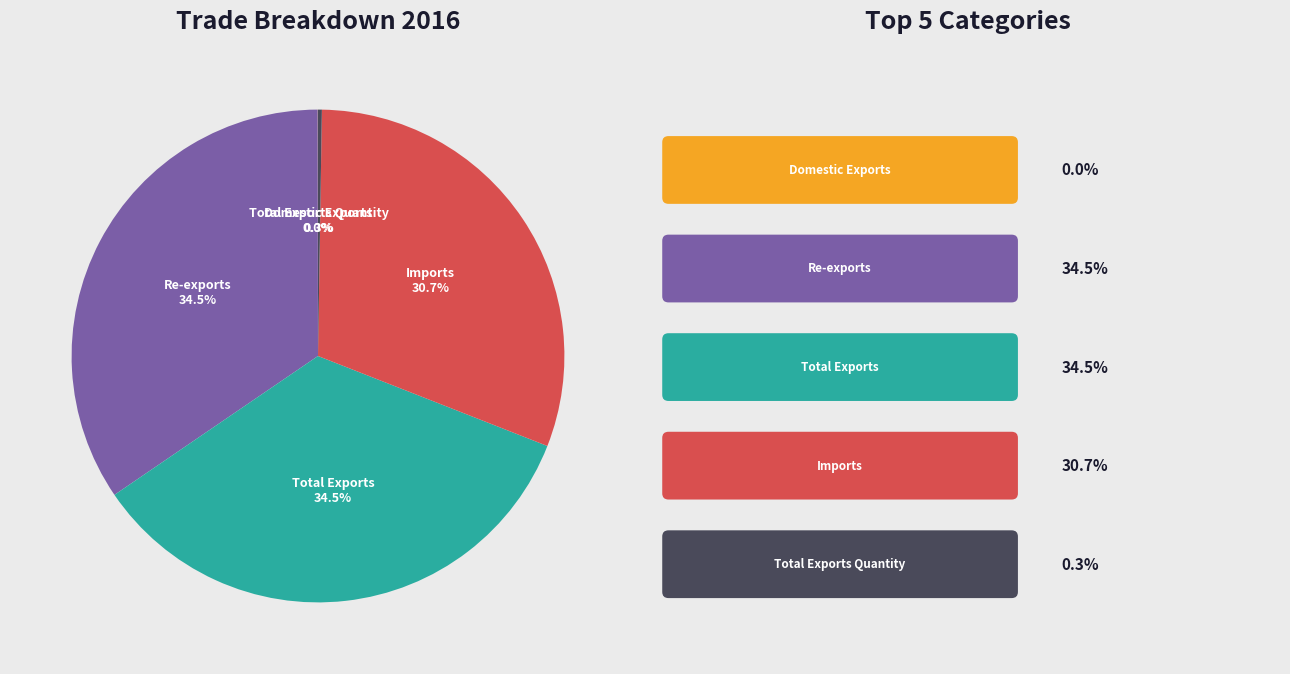

To the nearest percent, what is the average slice percentage?

20%